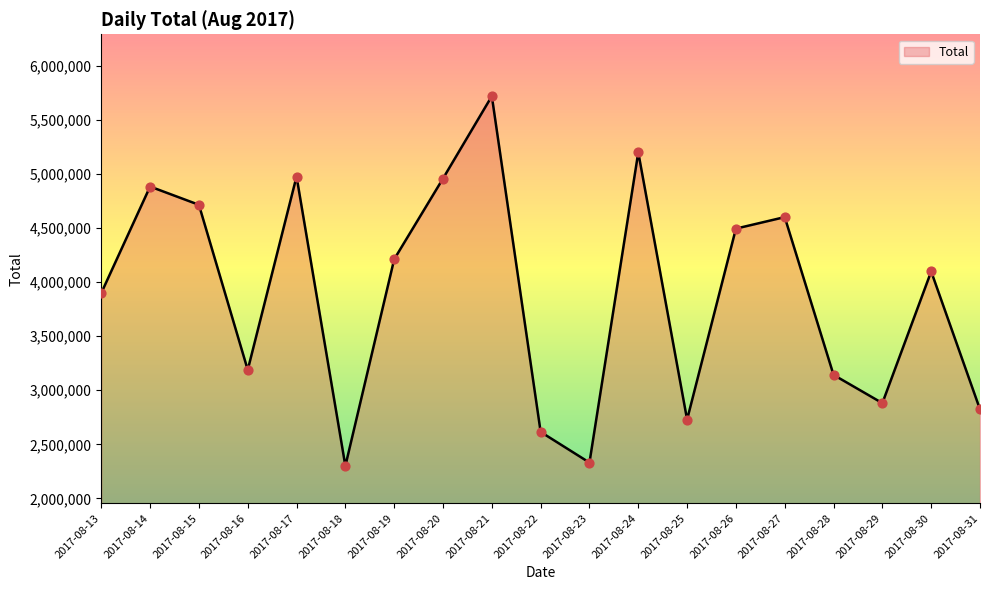

Which has a higher value, 2017-08-14 or 2017-08-31?

2017-08-14